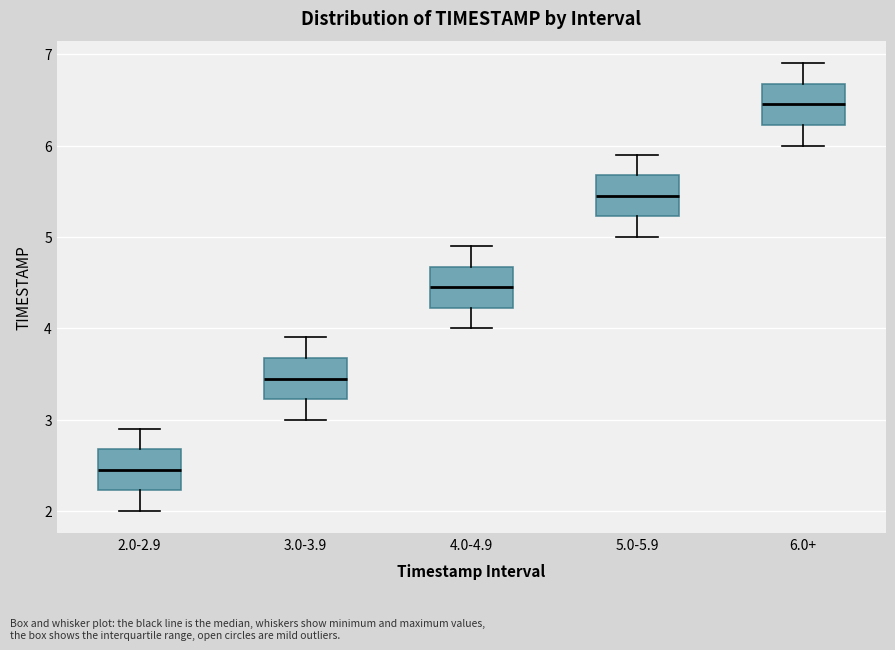

Reading left to right, transcribe this box plot: for each box, give where its median line is, the range the box spans, and where its two whiskers end, as read against the y-axis. The values are not printed on the chart, so give them approximately, as read against the axis.

2.0-2.9: median 2.5, box 2.2 to 2.7, whiskers 2.0 to 2.9
3.0-3.9: median 3.5, box 3.2 to 3.7, whiskers 3.0 to 3.9
4.0-4.9: median 4.5, box 4.2 to 4.7, whiskers 4.0 to 4.9
5.0-5.9: median 5.5, box 5.2 to 5.7, whiskers 5.0 to 5.9
6.0+: median 6.5, box 6.2 to 6.7, whiskers 6.0 to 6.9